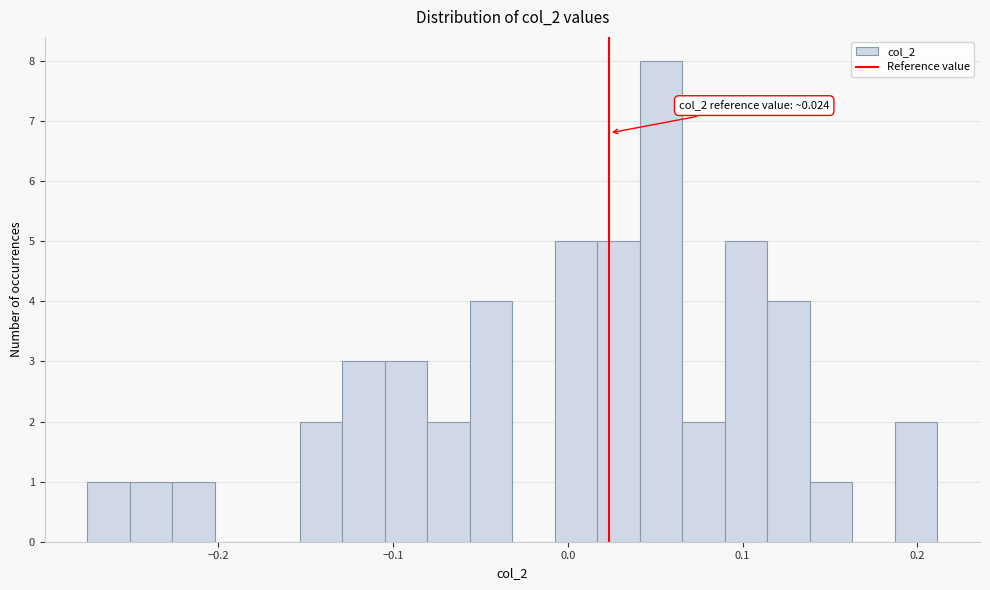

Around what value on the x-axis is the tallest bar? Give the approximate position of its centre, as read against the axis.

0.05